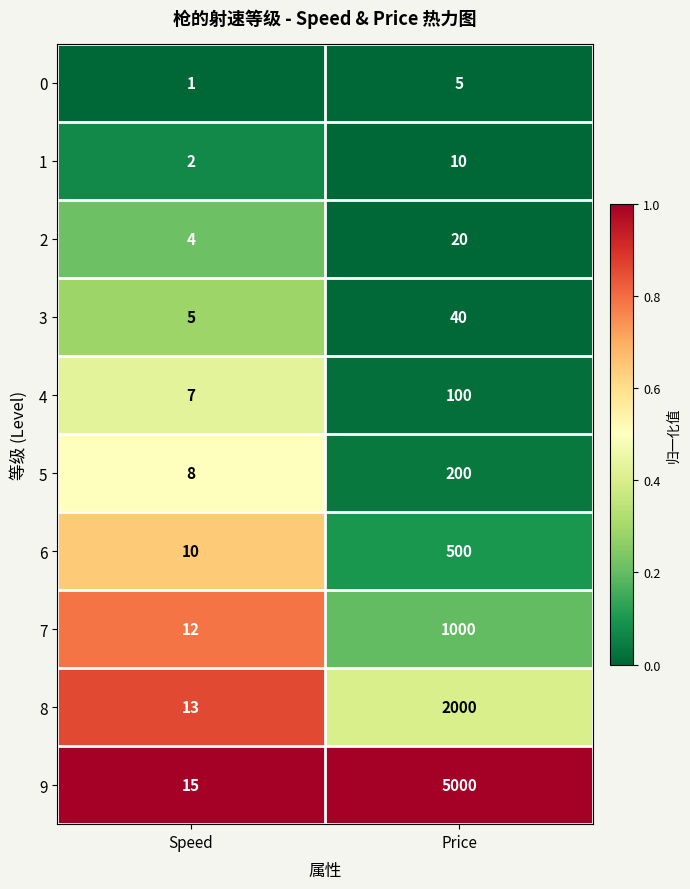

Reading left to right, extract all data points from this chart.

0: 1	5
1: 2	10
2: 4	20
3: 5	40
4: 7	100
5: 8	200
6: 10	500
7: 12	1000
8: 13	2000
9: 15	5000